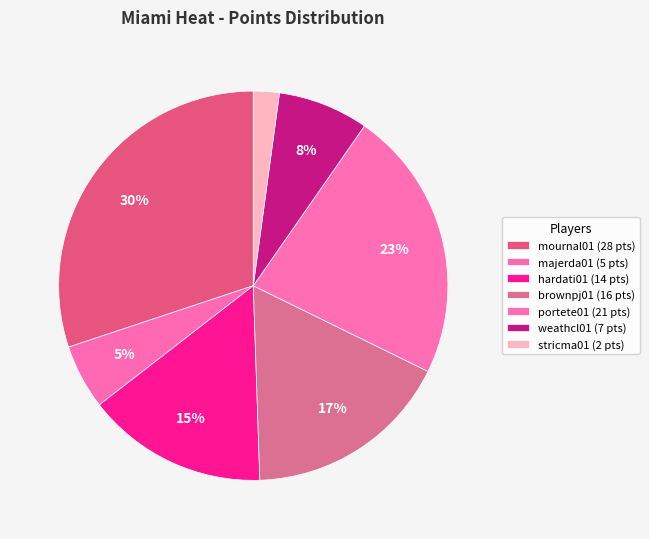

How many segments does this pie chart have?

7